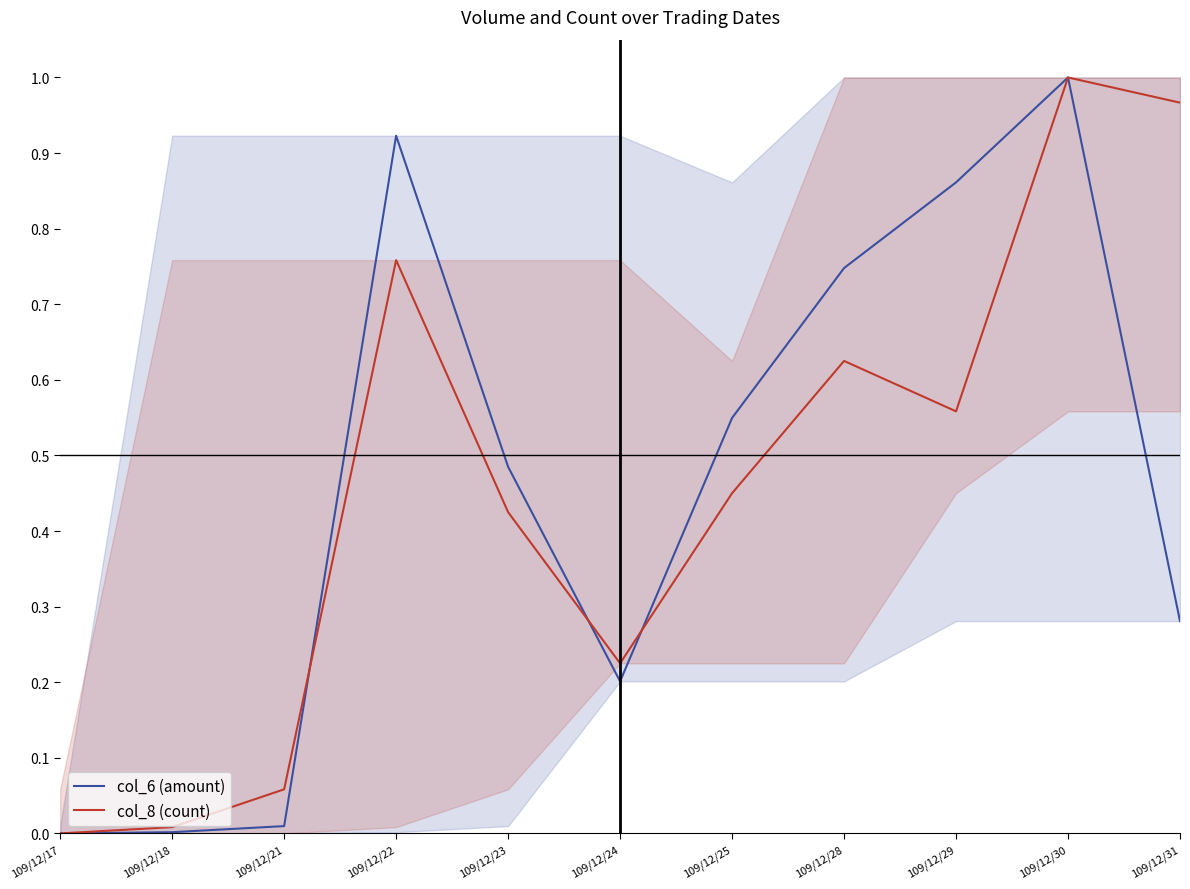

Count the number of categories in the chart.

11